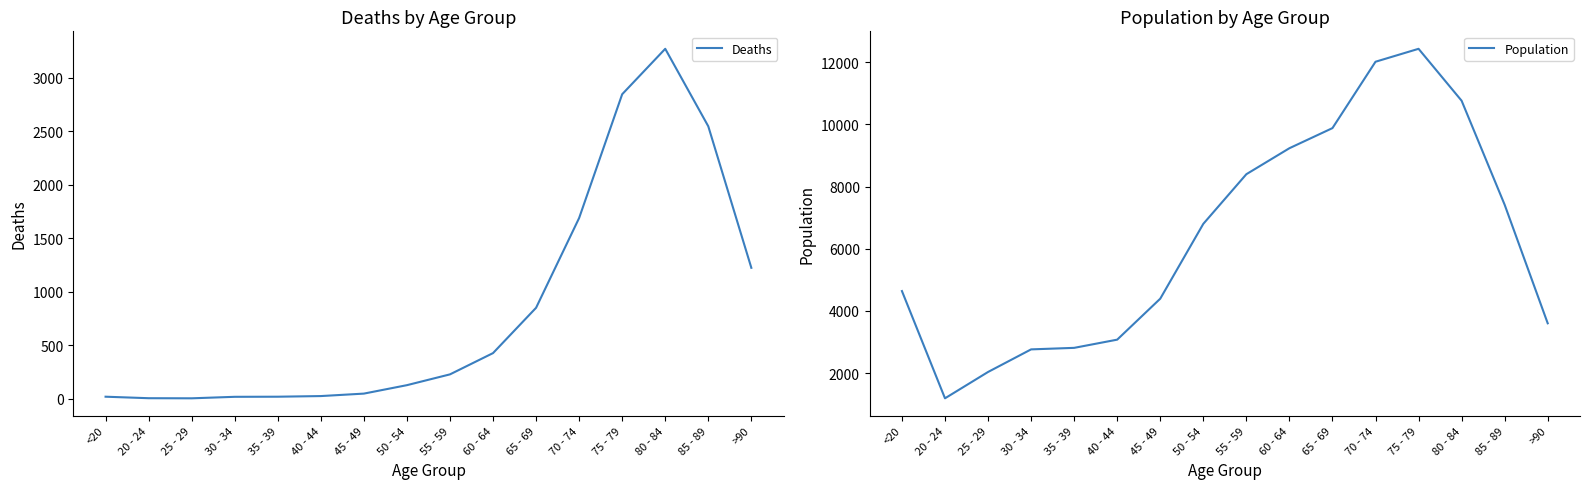

The Deaths series shows 3273 at 80 - 84. True or false?

True